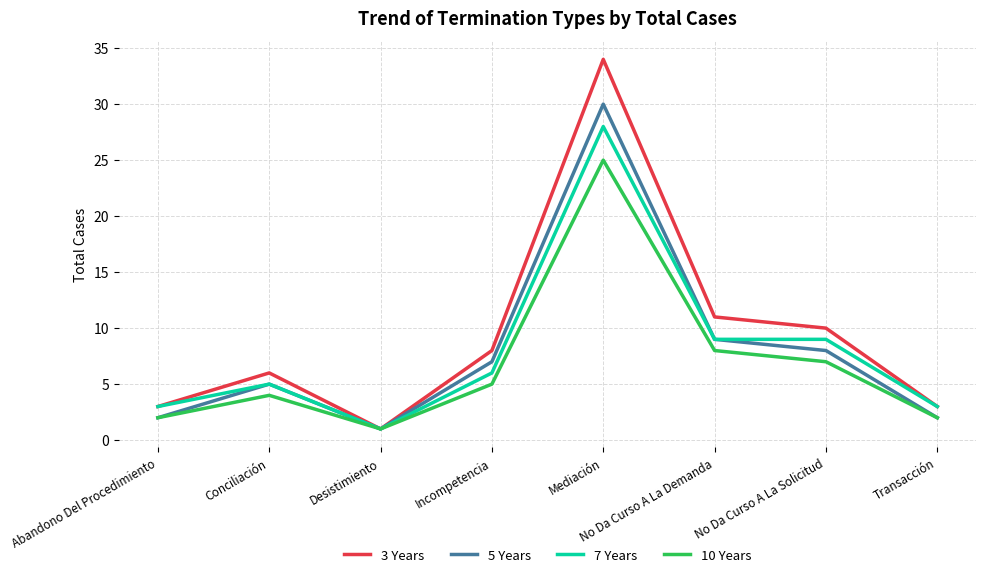

What is the difference between the maximum and minimum values in the 5 Years series?

29